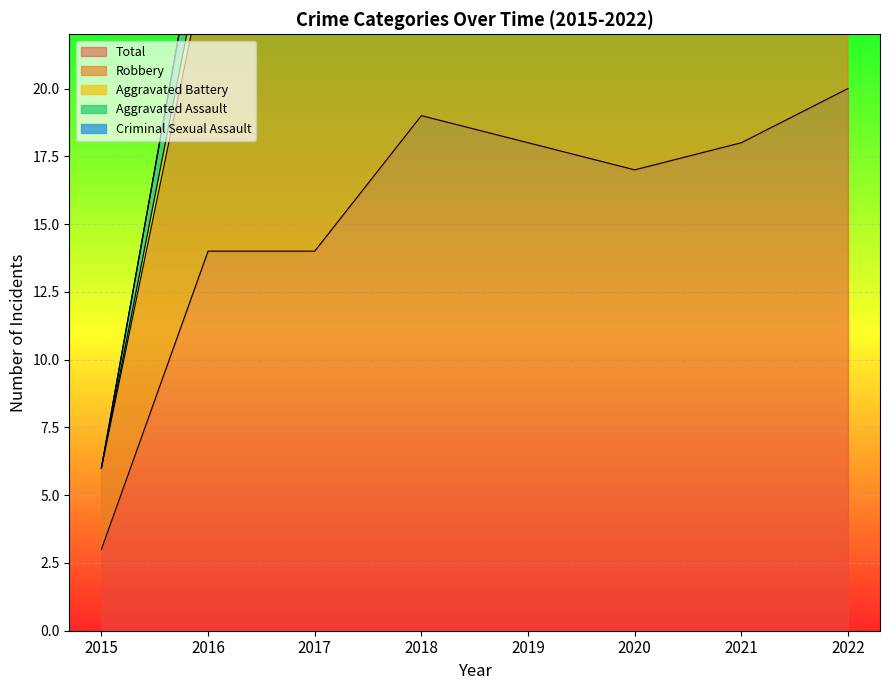

The value of Robbery at 2017 is 9. True or false?

True